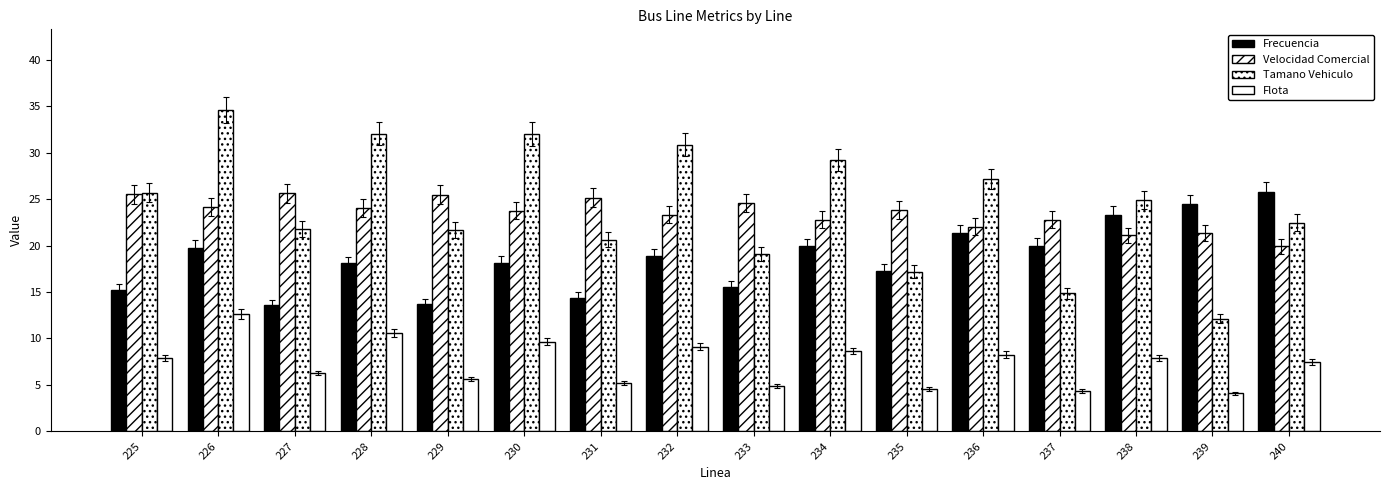

How many bars are there in each group?

4